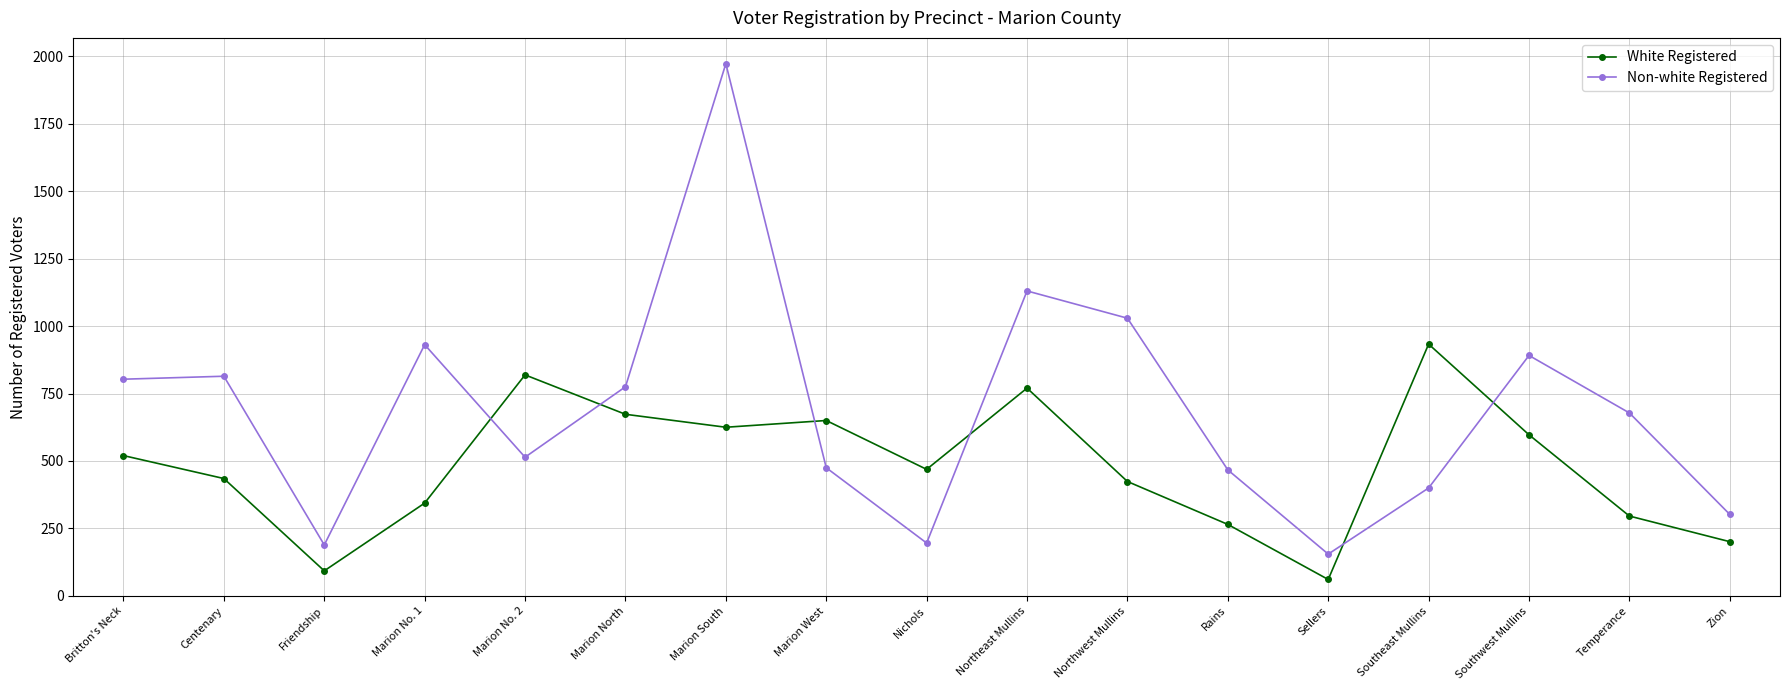

At which category does White Registered reach its first local peak?

Marion No. 2